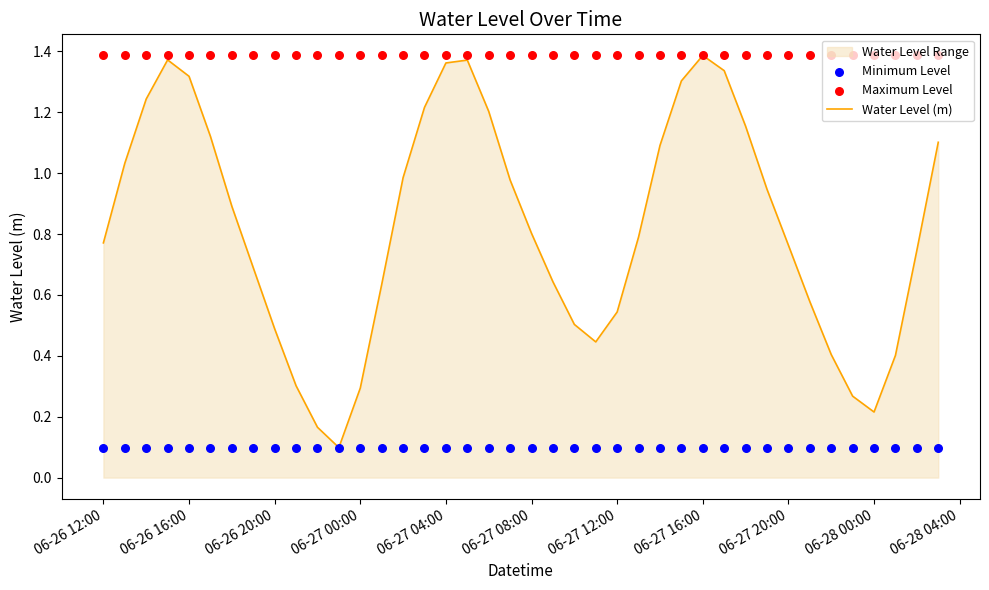

Which series reaches the minimum Y coordinate?

Water Level (m)